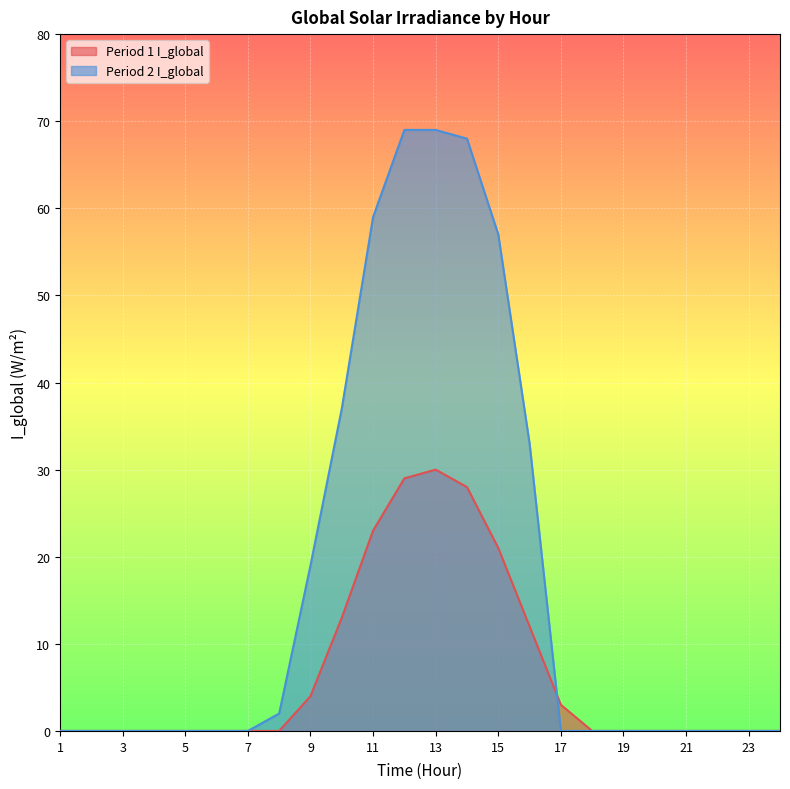

Which series has the largest total across all categories?

Period 2 I_global